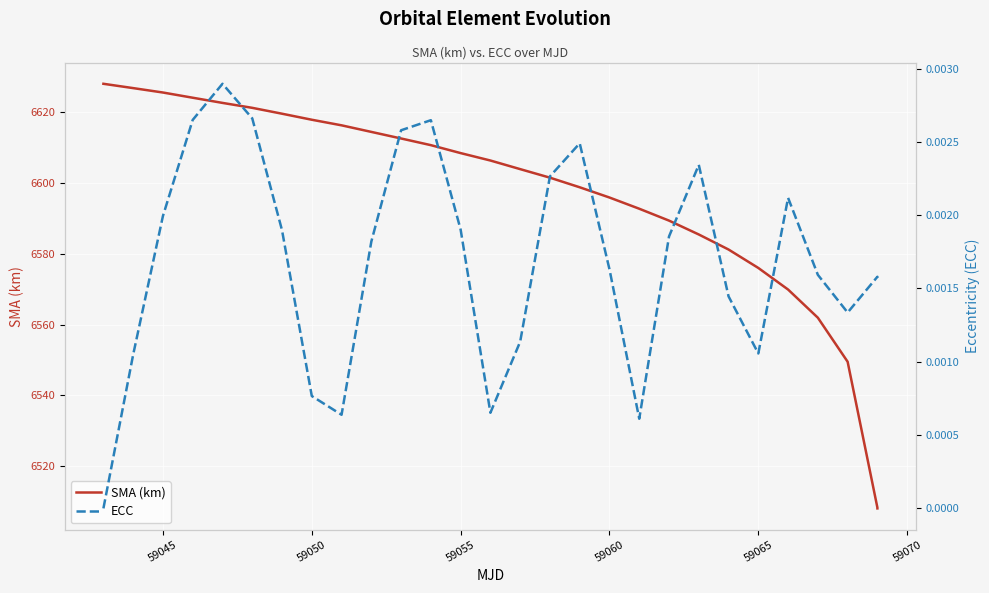

At how many categories does at least one series exceed 6548?

26